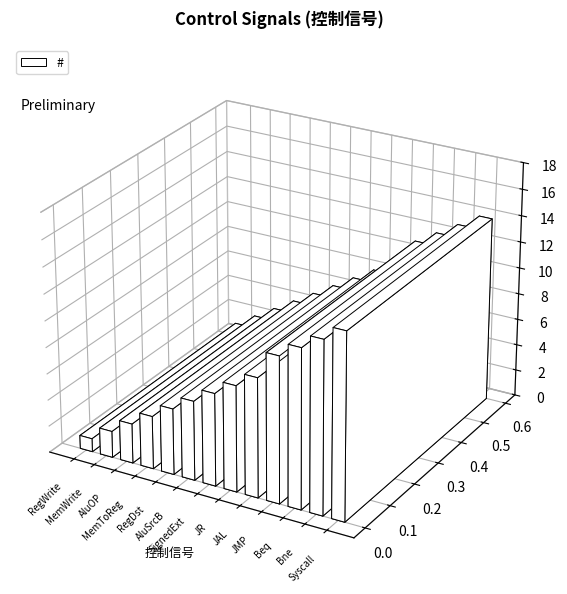

What is the change in value from SignedExt to Bne?

+6